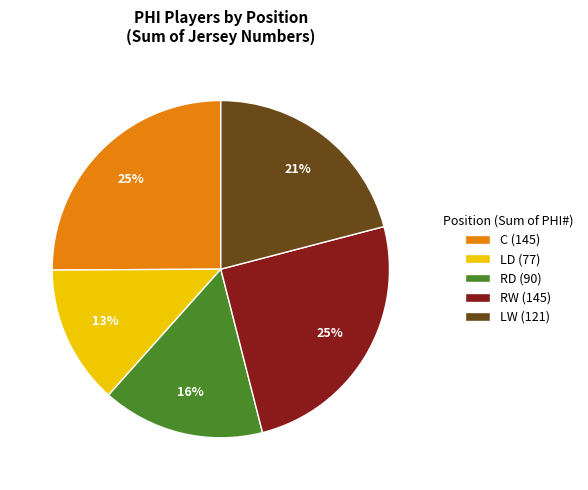

Is it true that LD (77) is 22% of the pie?

False